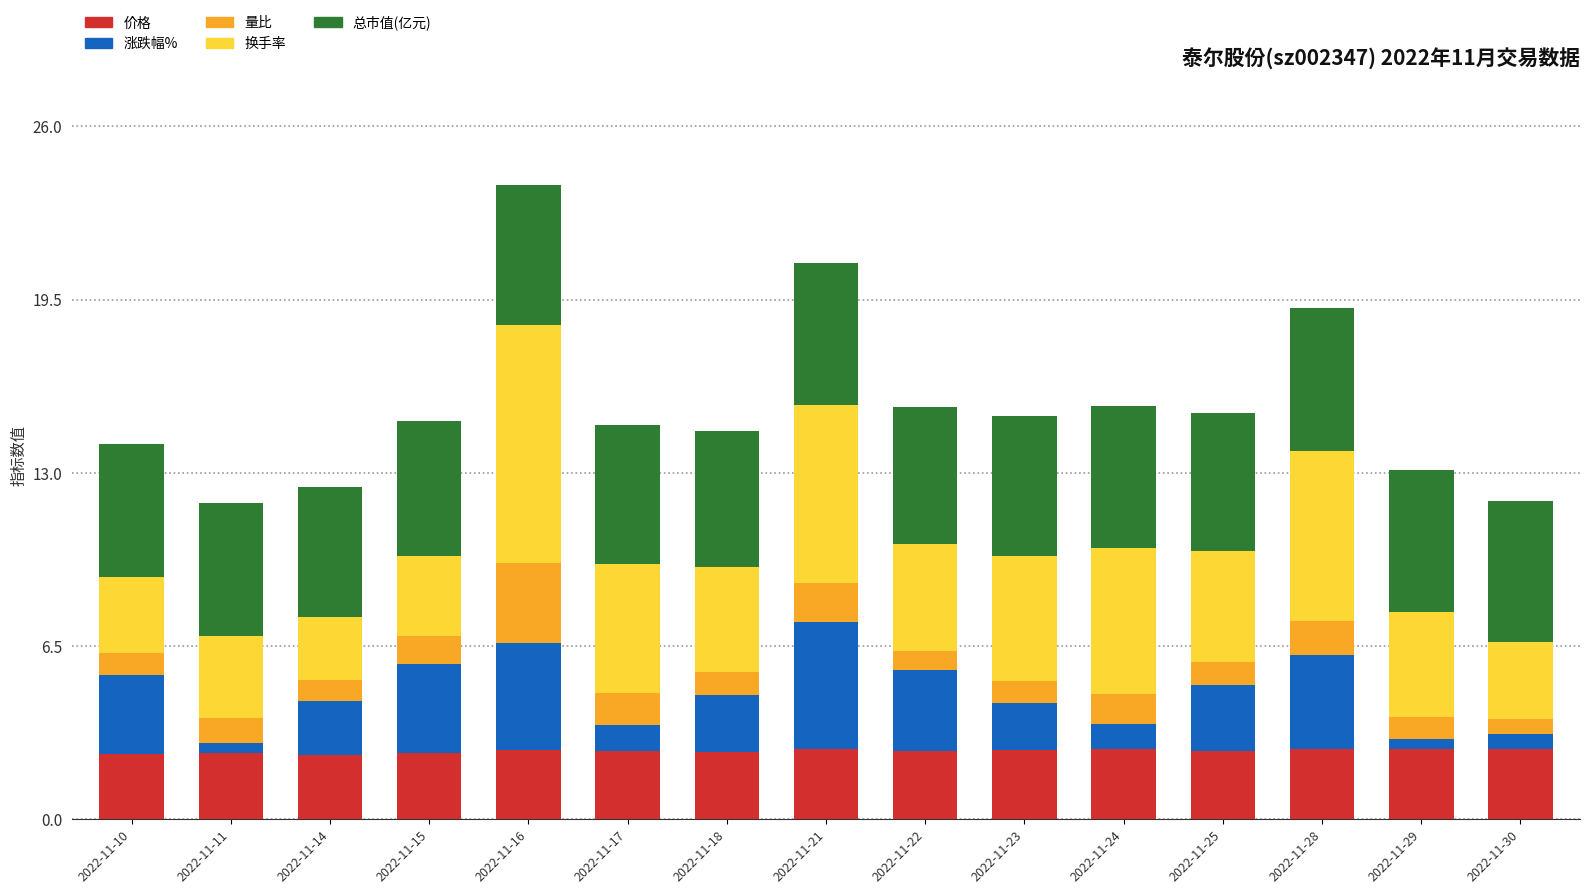

Is it true that 价格 equals 1.3 at 2022-11-17?

False